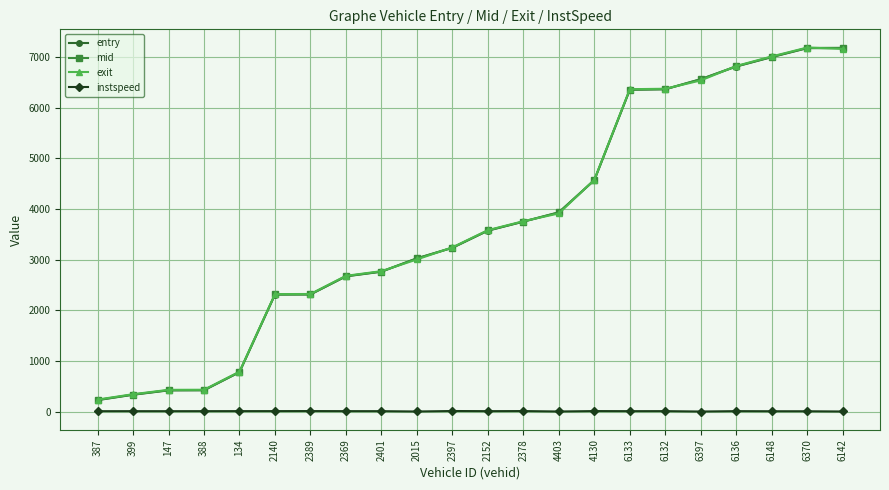

The value of mid at 147 is 425.4. True or false?

True